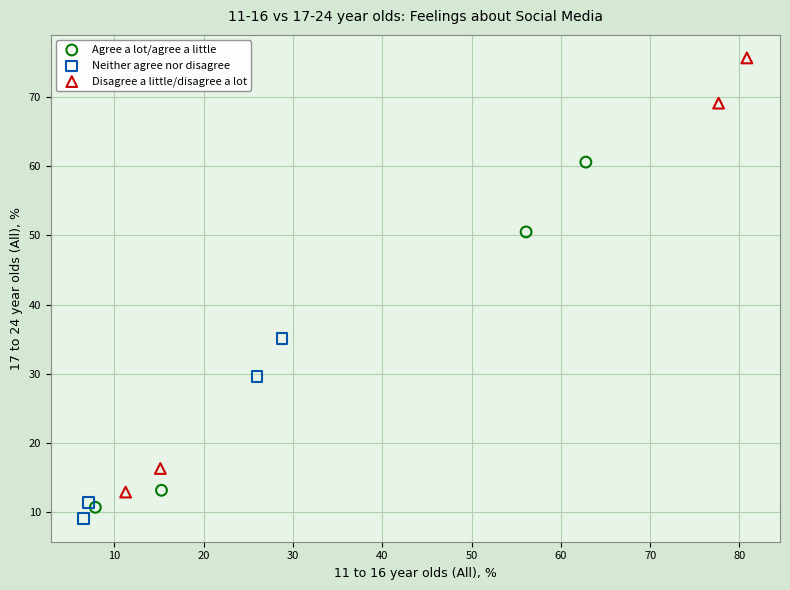

Which series reaches the minimum Y coordinate?

Neither agree nor disagree